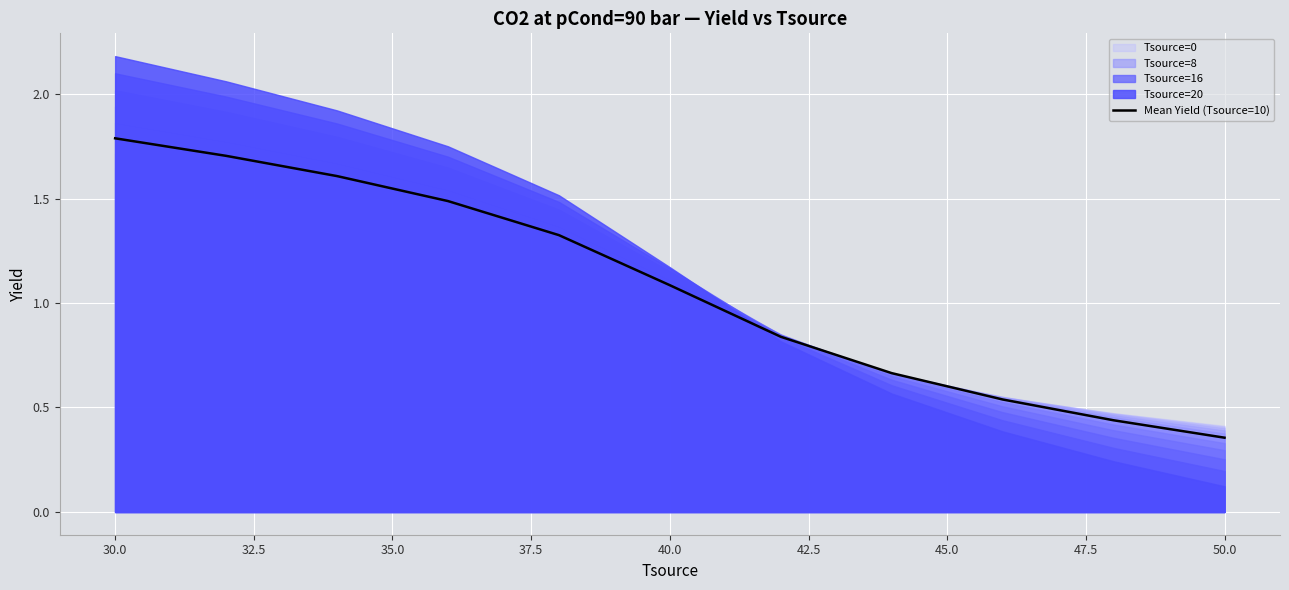

The value of Mean Yield (Tsource=10) at 40.0 is 1.1. True or false?

True